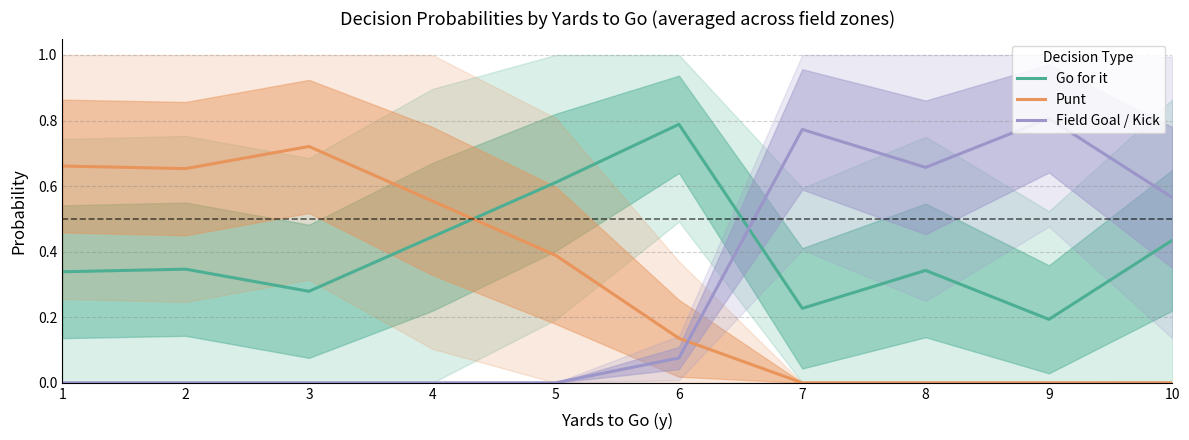

Is the value of Field Goal / Kick at 2 greater than the value of Punt at 5?

No